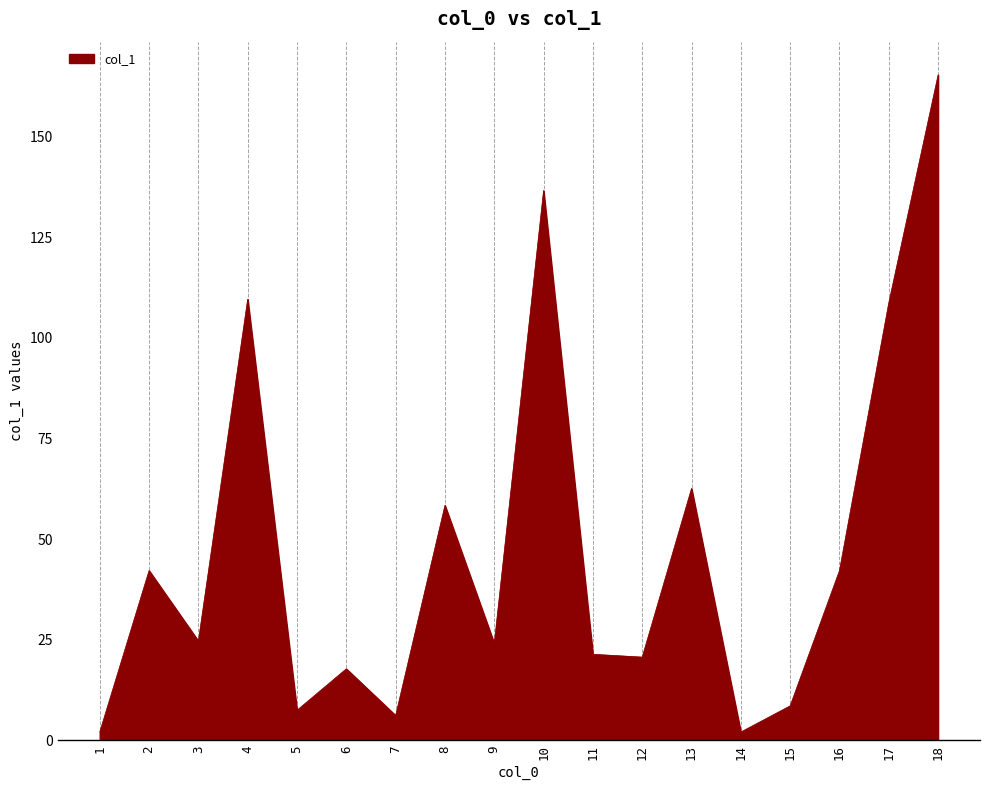

Where is the data nearest to the value 83?

13